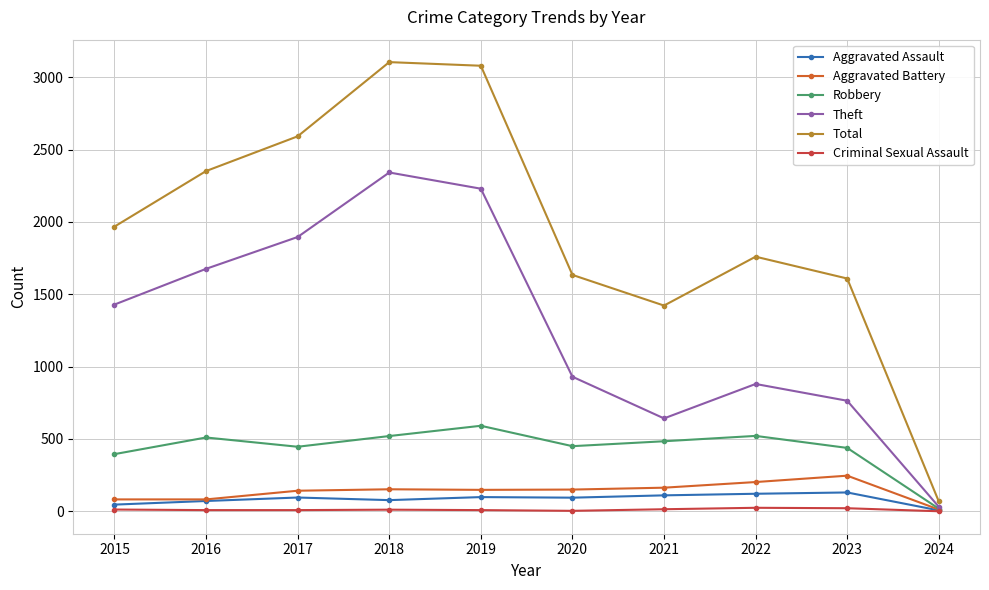

What is the value of the Aggravated Assault point at the 7th from the left?

110